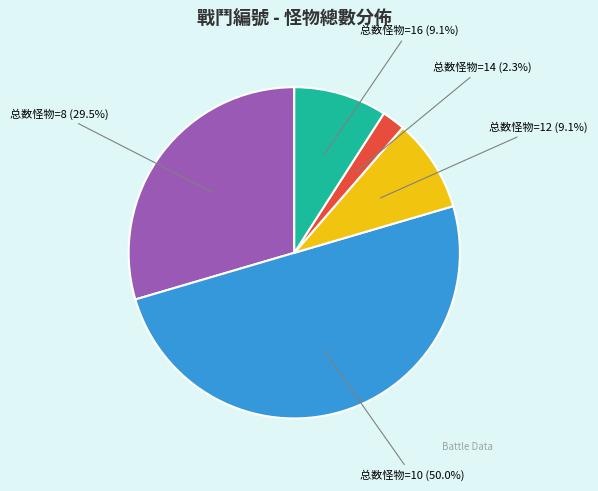

What is the total percentage of 总数怪物=10 (50.0%) and 总数怪物=12 (9.1%)?

59.1%